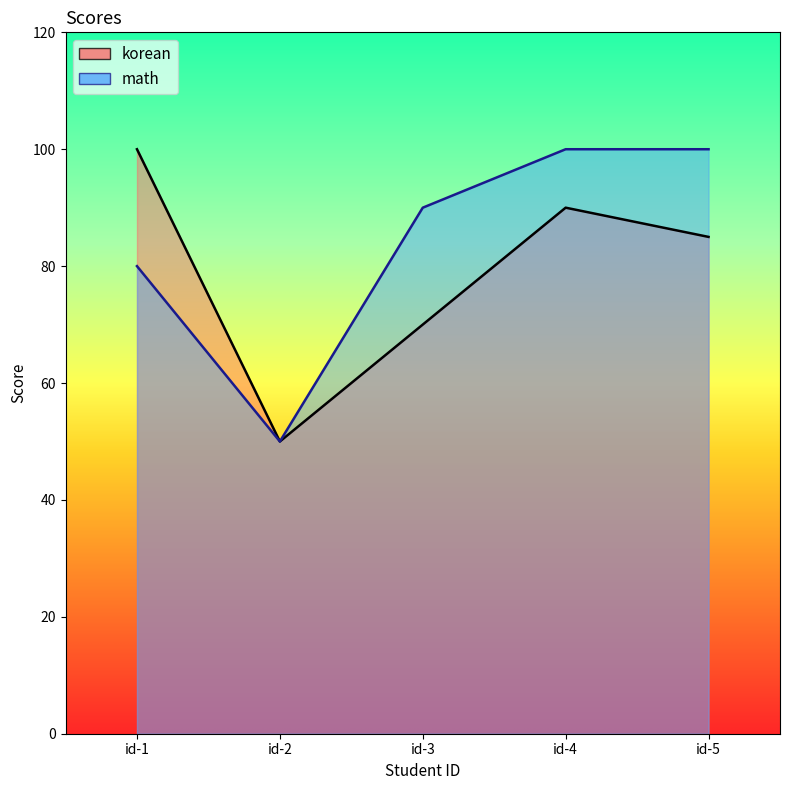

List the labels in order of math value, largest first.

id-4, id-5, id-3, id-1, id-2